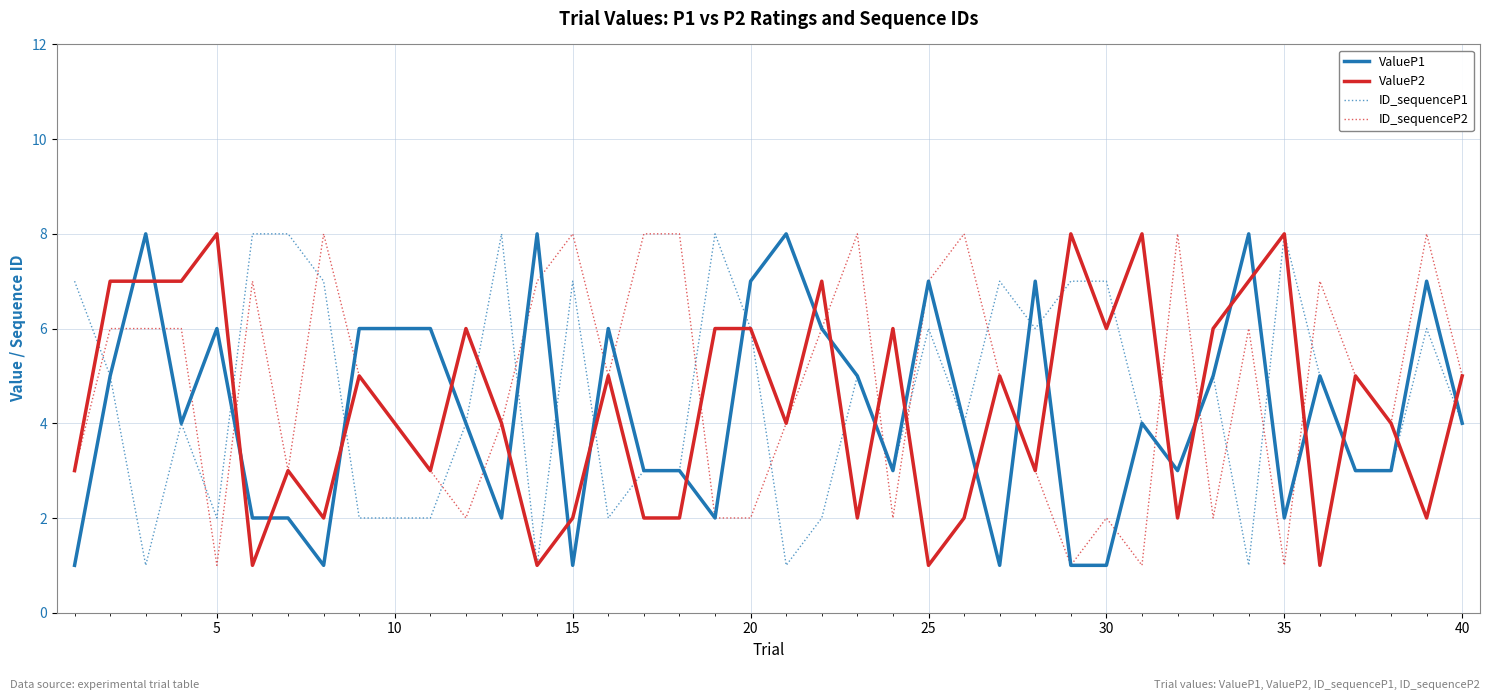

Count the ValueP2 values in the range 2 to 6.

27